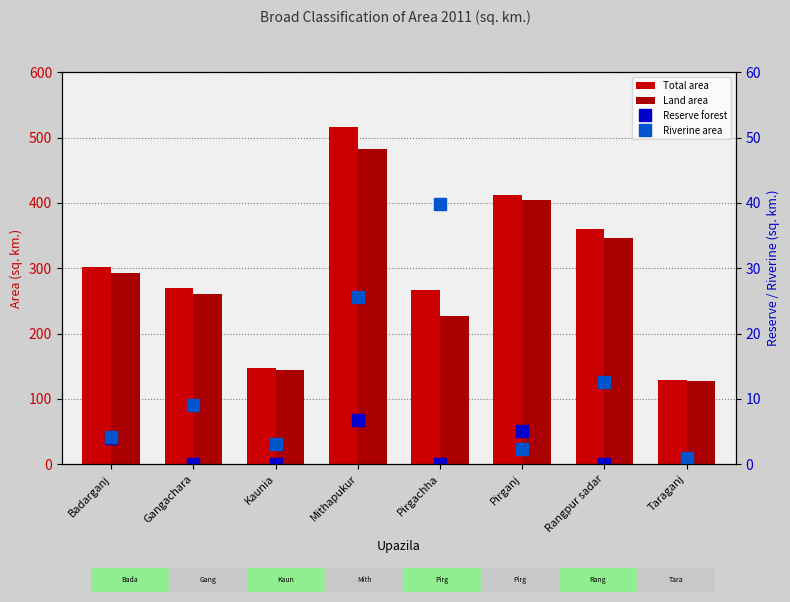

The Land area series shows 144.5 at Kaunia. True or false?

True